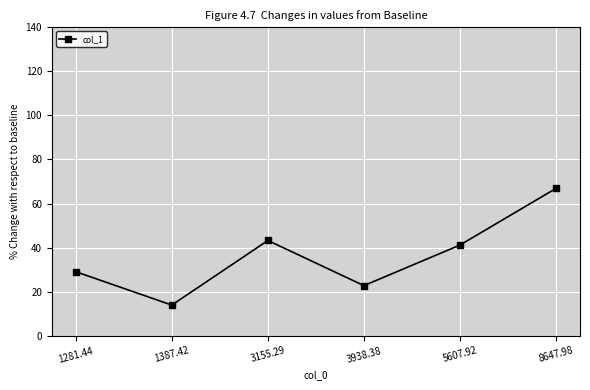

What is the label of the 6th point from the right?

1281.44